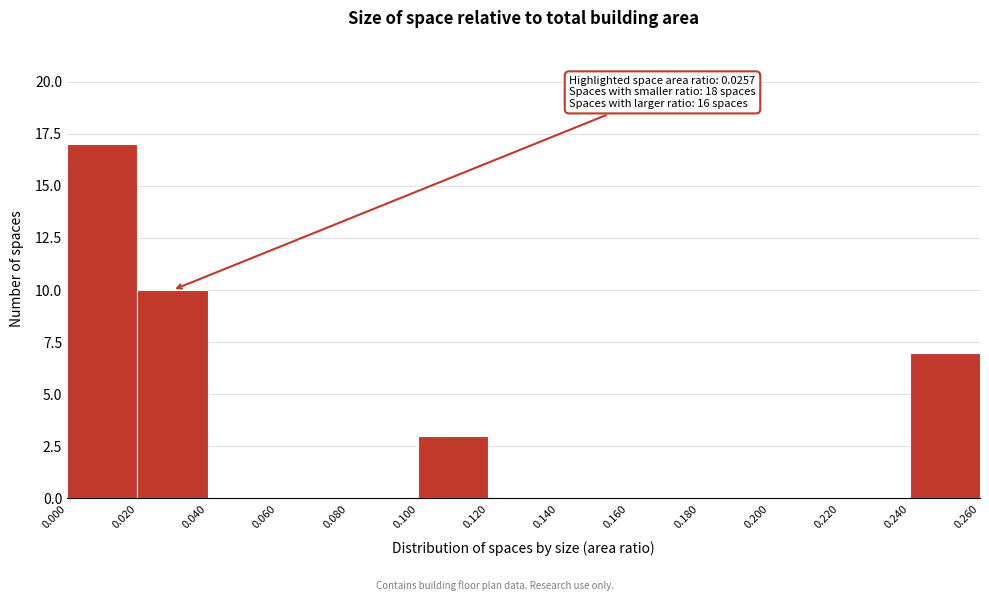

Which range on the x-axis has the tallest bar?

0.000 to 0.020